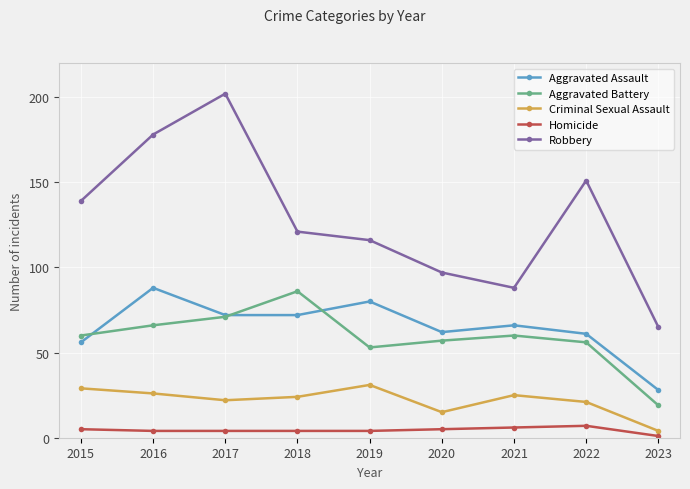

How many interior local peaks does the Criminal Sexual Assault series have?

2